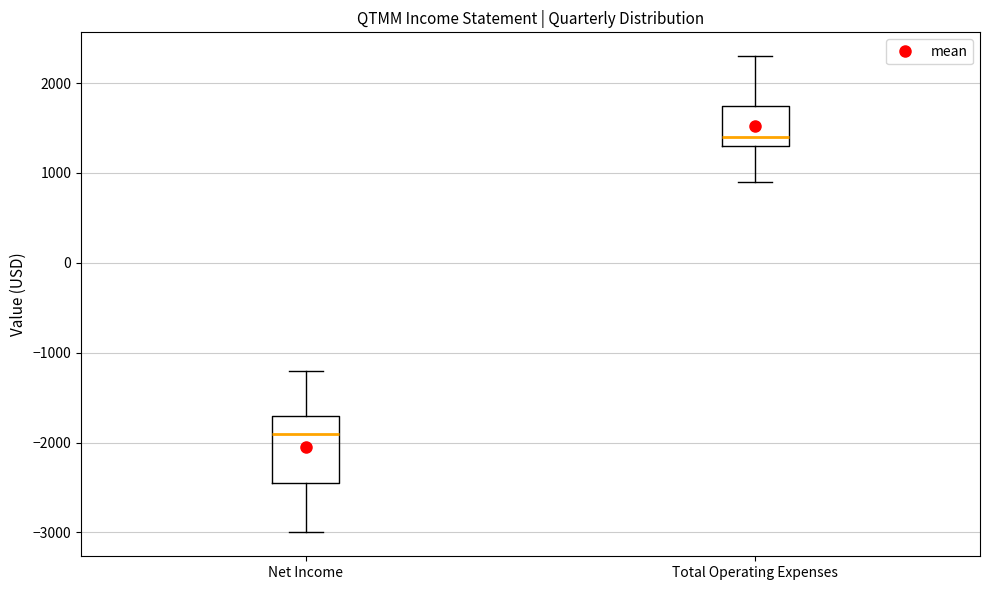

Reading left to right, read every box against the y-axis: the position of its median line, the range the box covers, and the ends of its whiskers. The values are not printed on the chart, so give them approximately, as read against the axis.

Net Income: median -1900, box -2400 to -1700, whiskers -3000 to -1200
Total Operating Expenses: median 1400, box 1300 to 1800, whiskers 900 to 2300